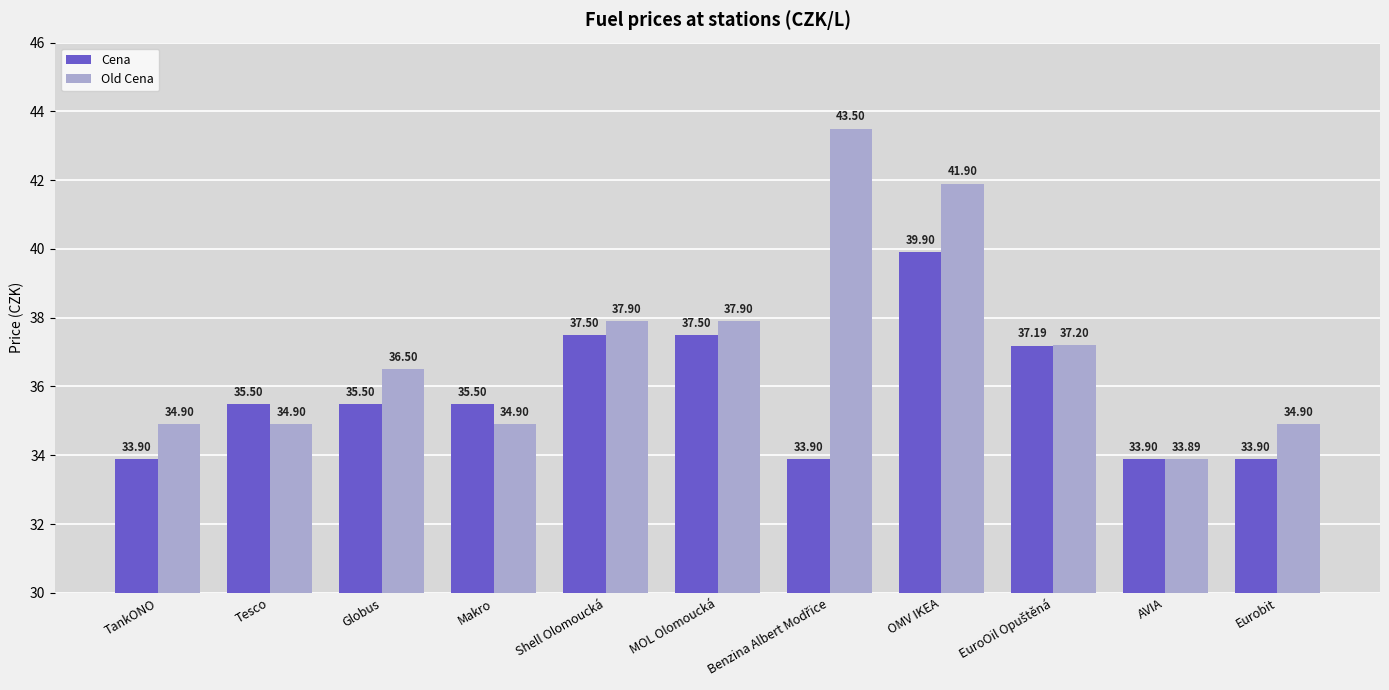

What is the sum of the Cena values at OMV IKEA and Shell Olomoucká?

77.4